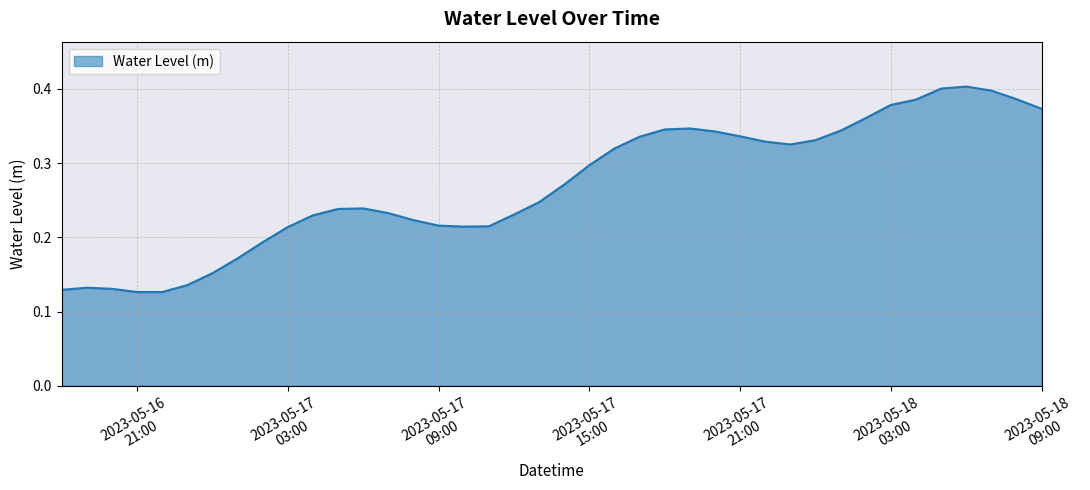

Rank the categories by value from lowest to highest.

2023-05-16 22:00:00, 2023-05-16 21:00:00, 2023-05-16 18:00:00, 2023-05-16 20:00:00, 2023-05-16 19:00:00, 2023-05-16 23:00:00, 2023-05-17 00:00:00, 2023-05-17 01:00:00, 2023-05-17 02:00:00, 2023-05-17 03:00:00, 2023-05-17 10:00:00, 2023-05-17 11:00:00, 2023-05-17 09:00:00, 2023-05-17 08:00:00, 2023-05-17 04:00:00, 2023-05-17 12:00:00, 2023-05-17 07:00:00, 2023-05-17 05:00:00, 2023-05-17 06:00:00, 2023-05-17 13:00:00, 2023-05-17 14:00:00, 2023-05-17 15:00:00, 2023-05-17 16:00:00, 2023-05-17 23:00:00, 2023-05-17 22:00:00, 2023-05-18 00:00:00, 2023-05-17 17:00:00, 2023-05-17 21:00:00, 2023-05-17 20:00:00, 2023-05-18 01:00:00, 2023-05-17 18:00:00, 2023-05-17 19:00:00, 2023-05-18 02:00:00, 2023-05-18 09:00:00, 2023-05-18 03:00:00, 2023-05-18 04:00:00, 2023-05-18 08:00:00, 2023-05-18 07:00:00, 2023-05-18 05:00:00, 2023-05-18 06:00:00